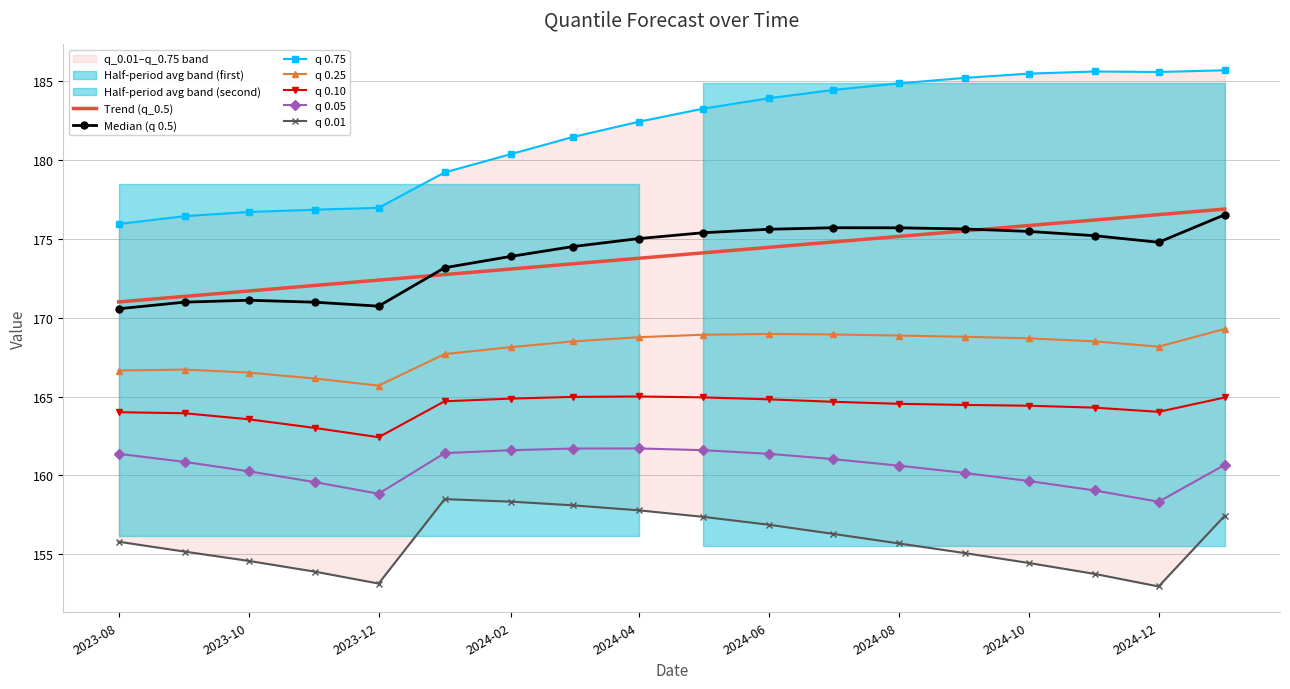

At which category is the sum across all series the highest?

2025-01-01